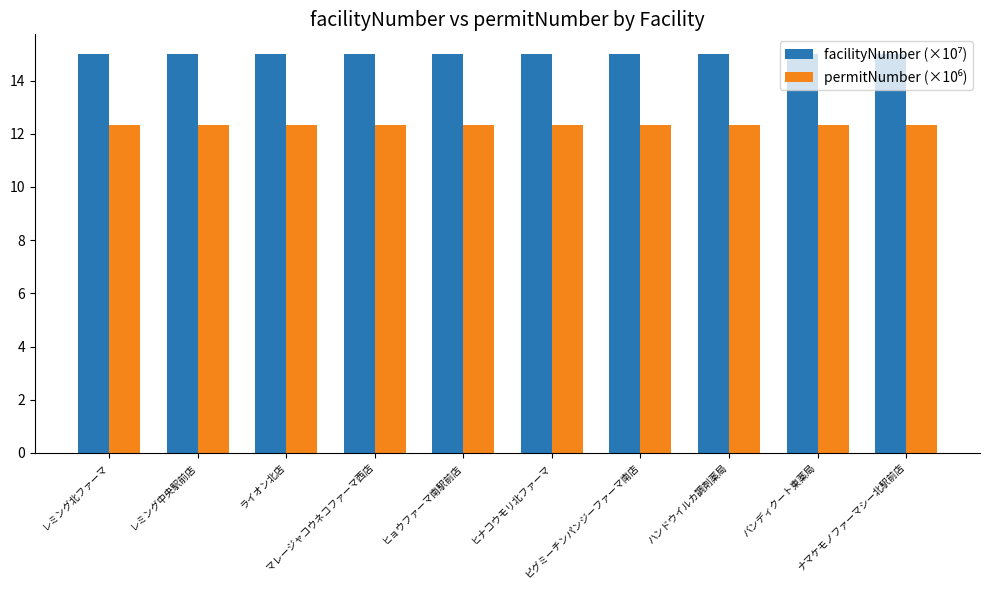

Does the chart contain stacked bars?

No